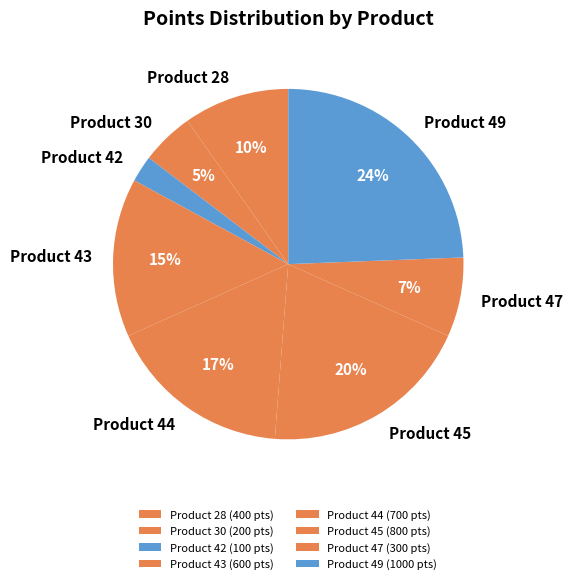

The Product 28 slice represents 18% of the pie. True or false?

False